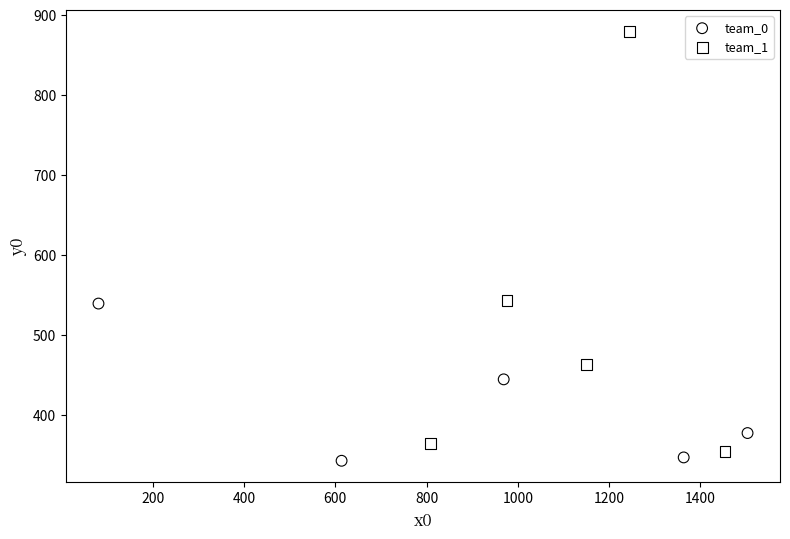

Which series contains the highest Y value?

team_1